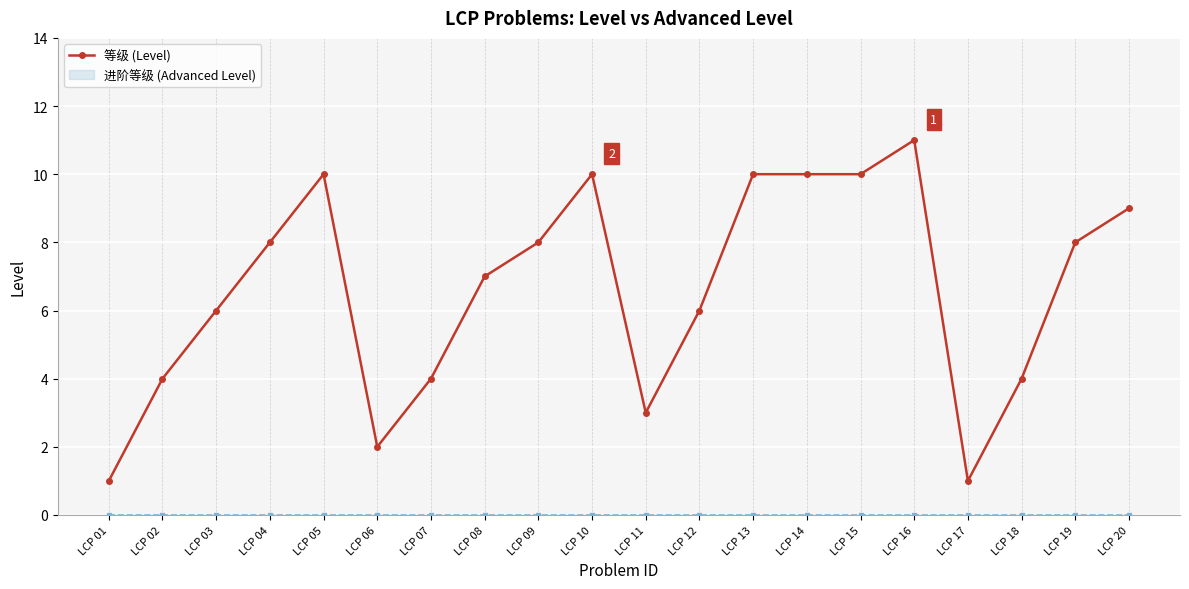

Where is the data nearest to the value 6?

LCP 03